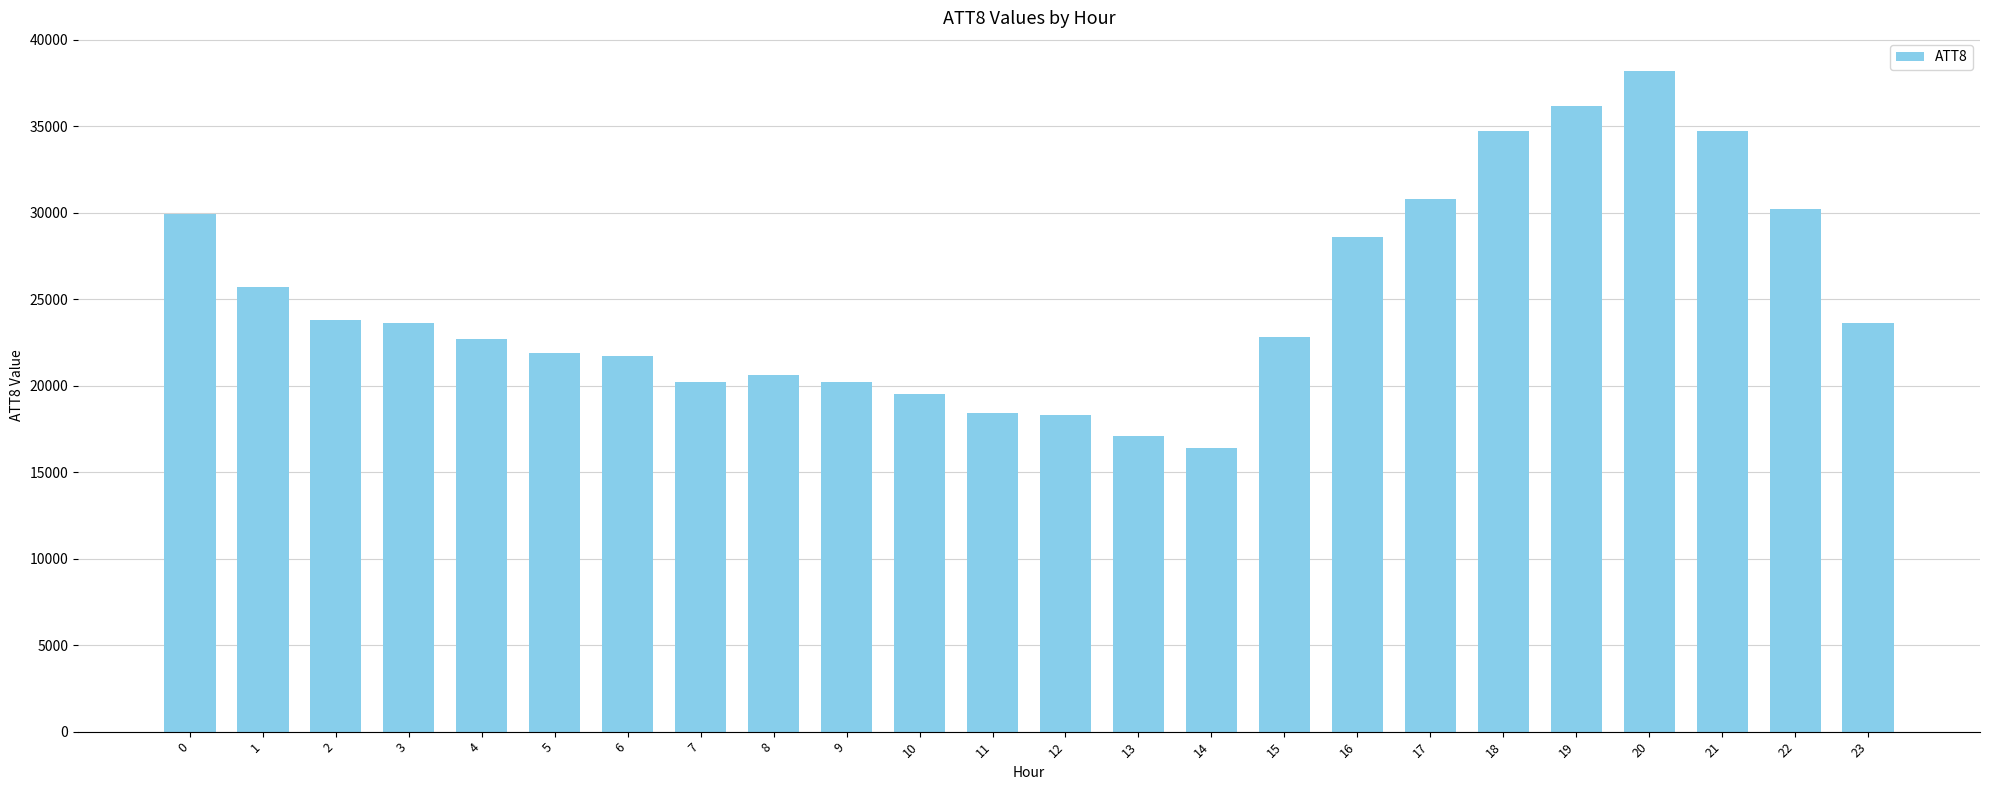

Is it true that the value at 8 is 33684?

False